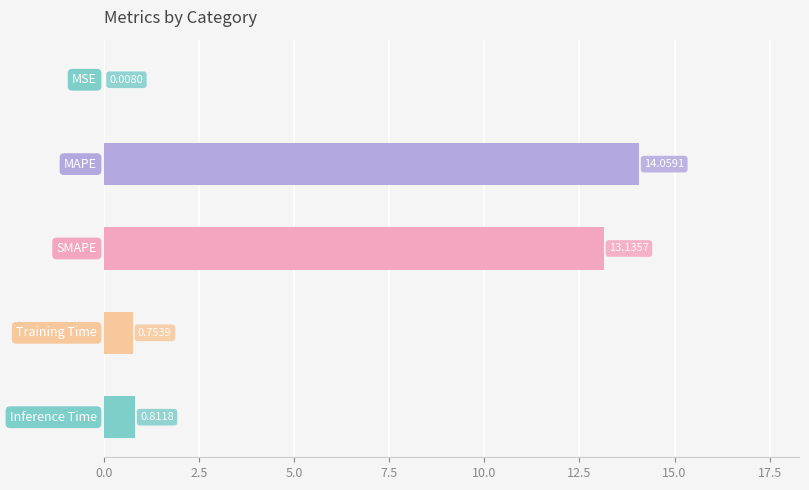

What is the sum of all values?

28.8